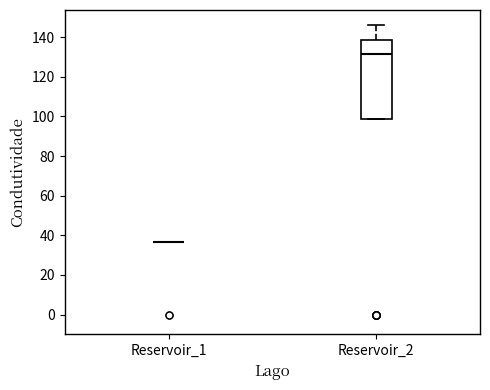

Comparing the boxes themselves (not the whiskers), which one is the tallest?

Reservoir_2